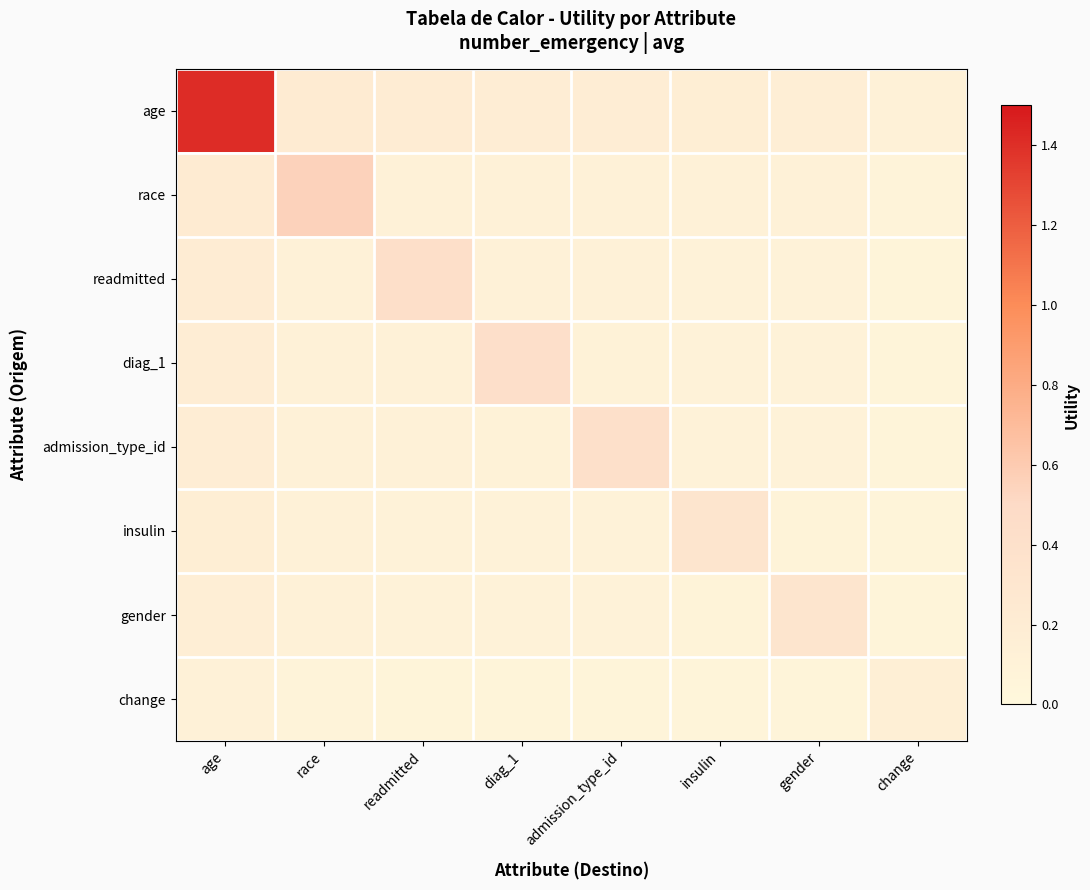

Rank the series at admission_type_id from highest to lowest value.

admission_type_id, age, race, readmitted, diag_1, insulin, gender, change